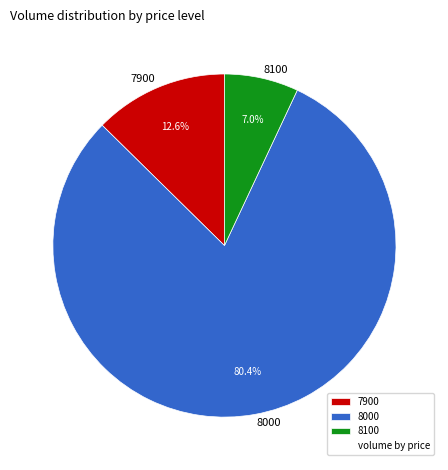

Which slice represents more than half of the pie?

8000